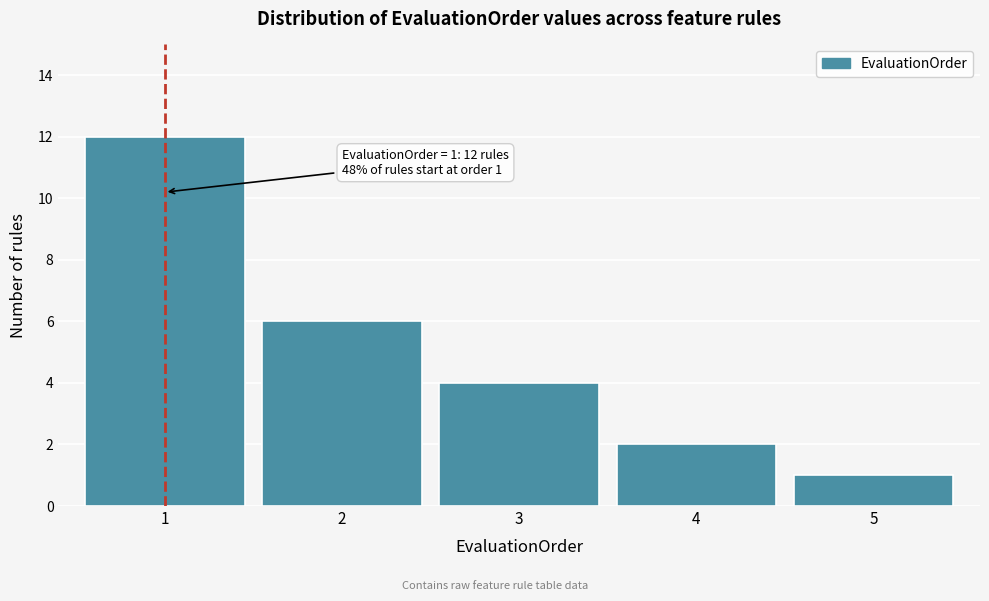

Over which range of the x-axis is the bar tallest?

0.5 to 1.5